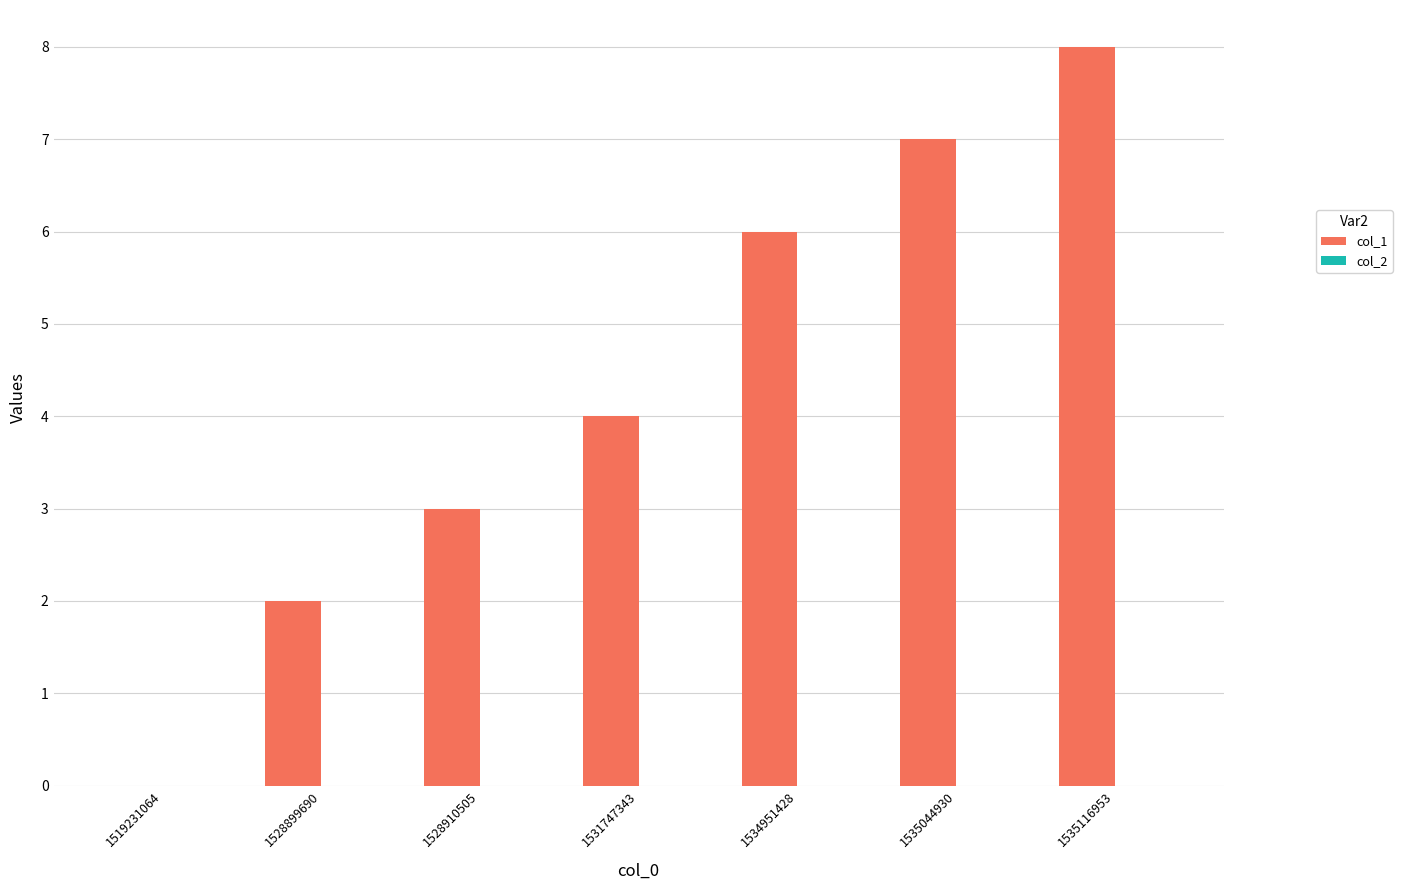

Approximately how many times larger is the value at 1531747343 compared to 1534951428?

0.7